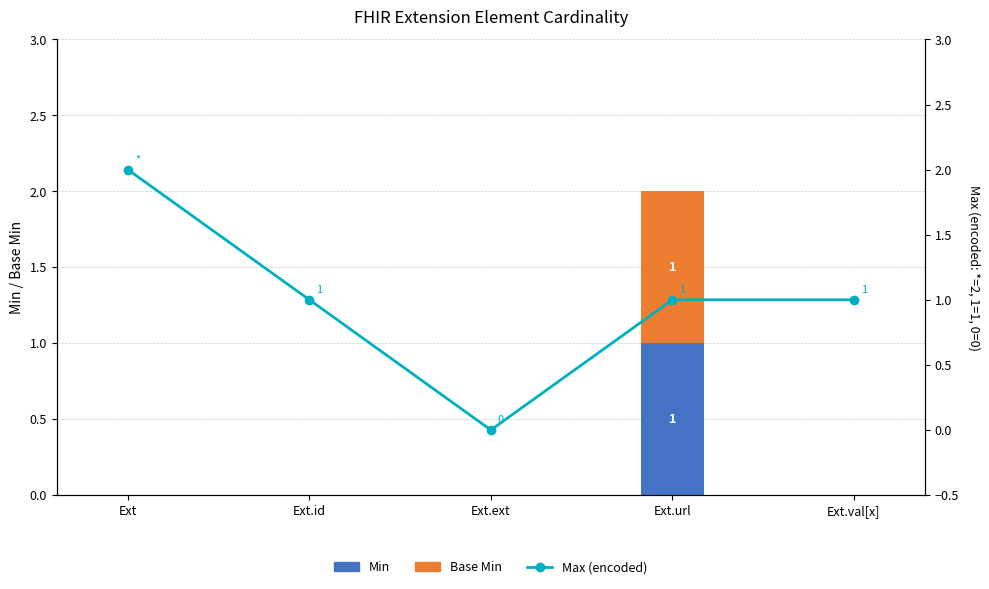

At how many categories does at least one series exceed 1?

1